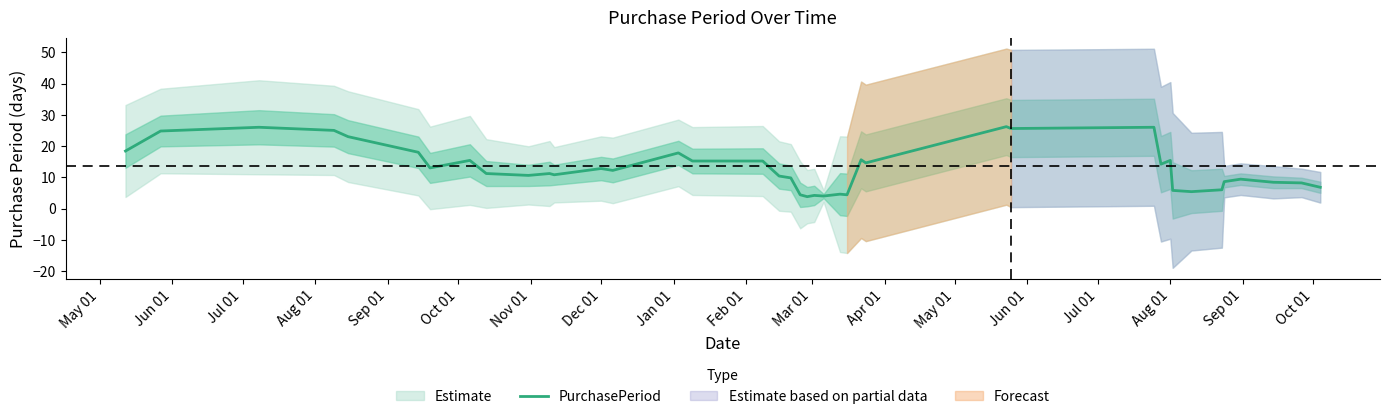

What is the label of the 1st point from the left?

May 01